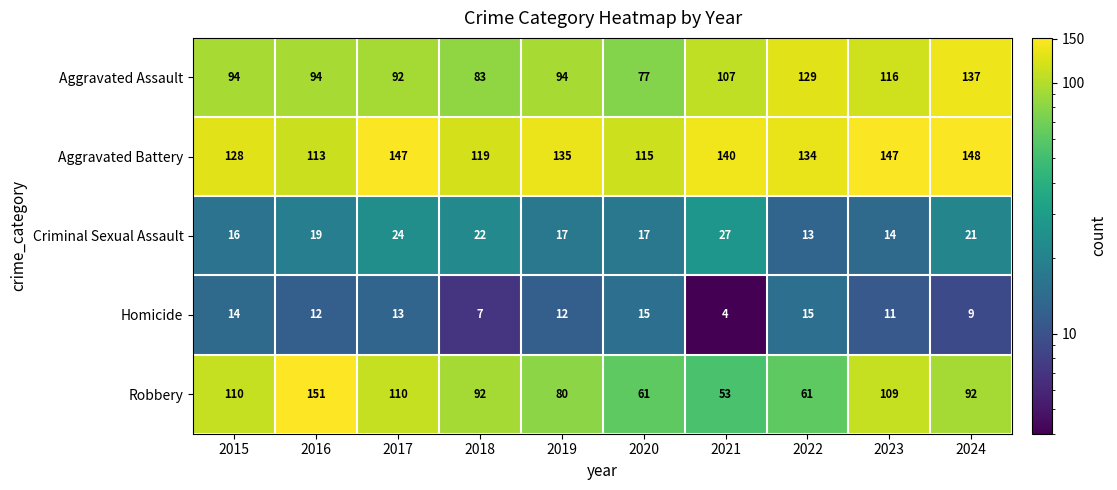

How many series are shown in this chart?

5